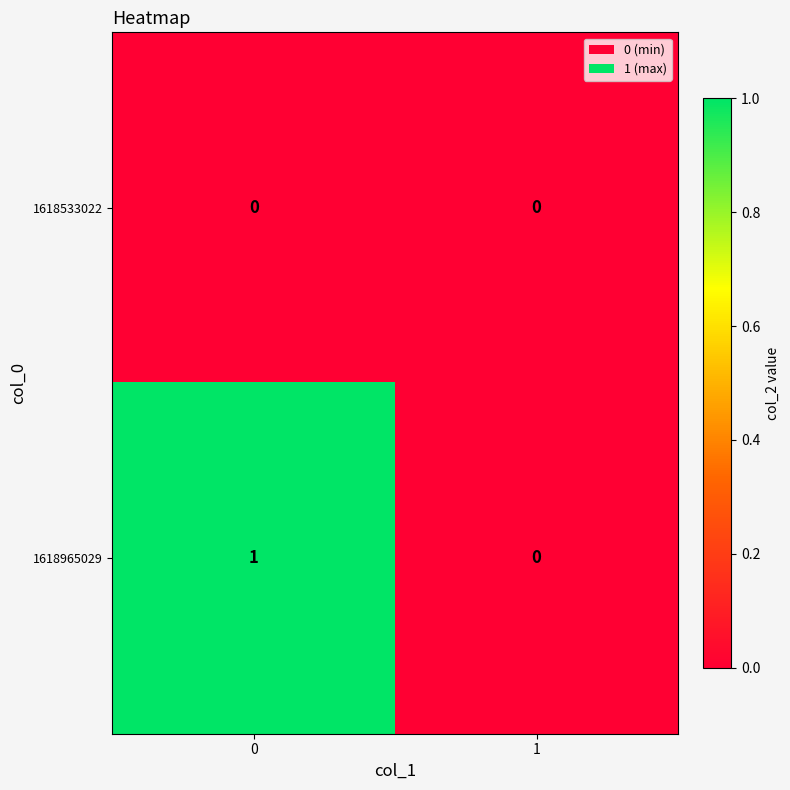

Reading left to right, extract all data points from this chart.

1618533022: 0=0	1=0
1618965029: 0=1	1=0